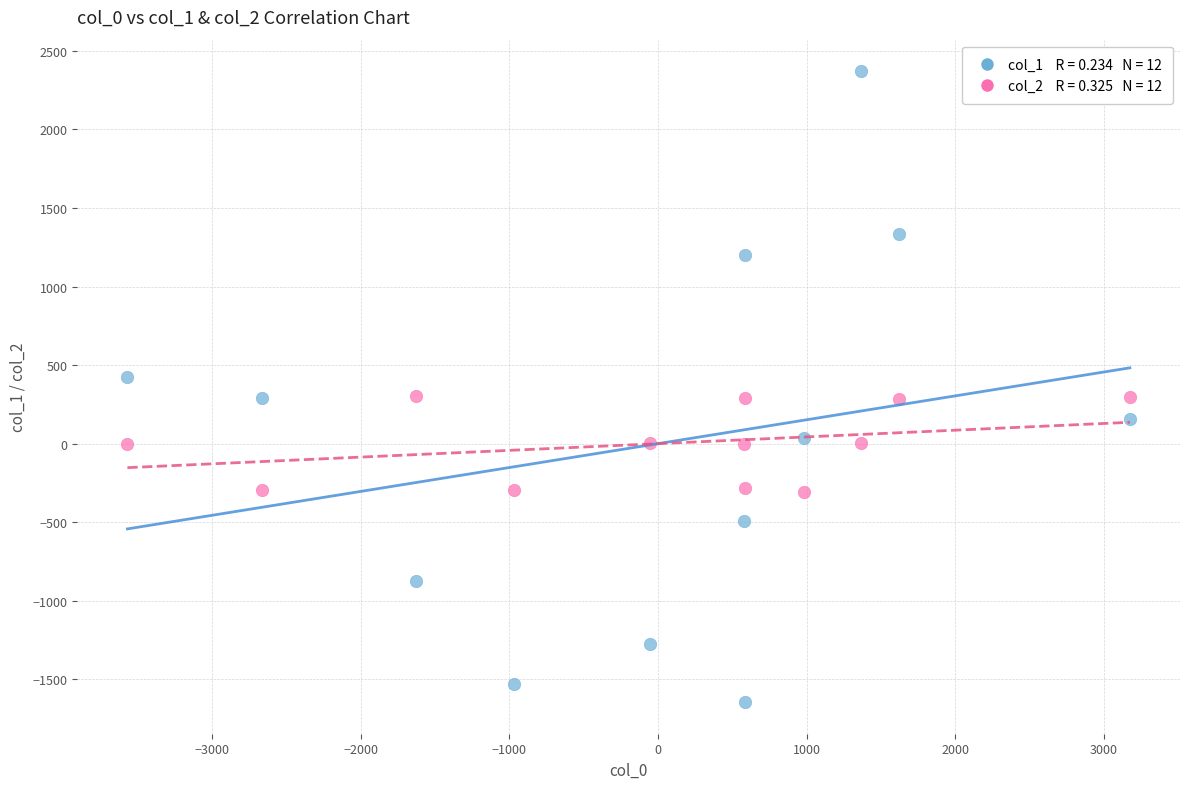

Across all data points, what is the range of Y values (max minus min)?

4015.7